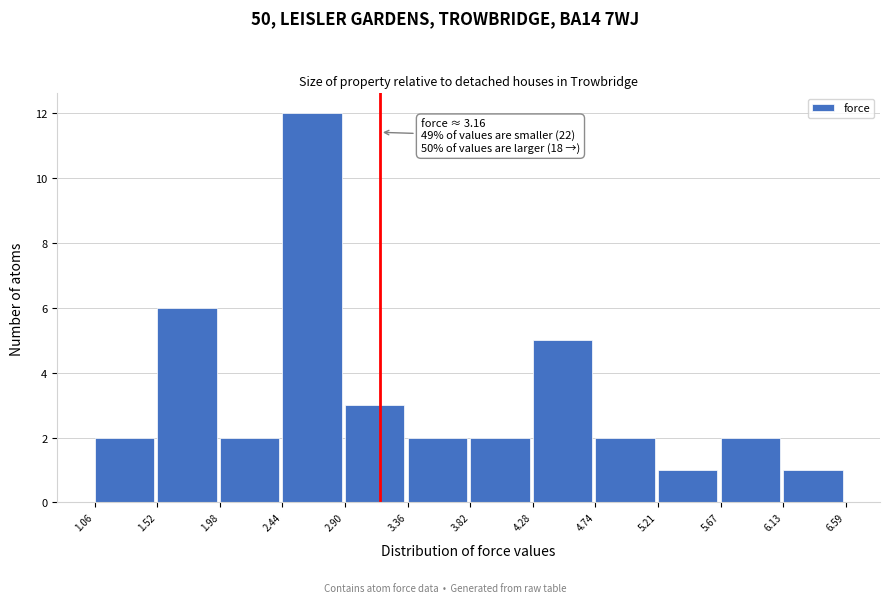

Which range on the x-axis has the tallest bar?

2.44 to 2.90